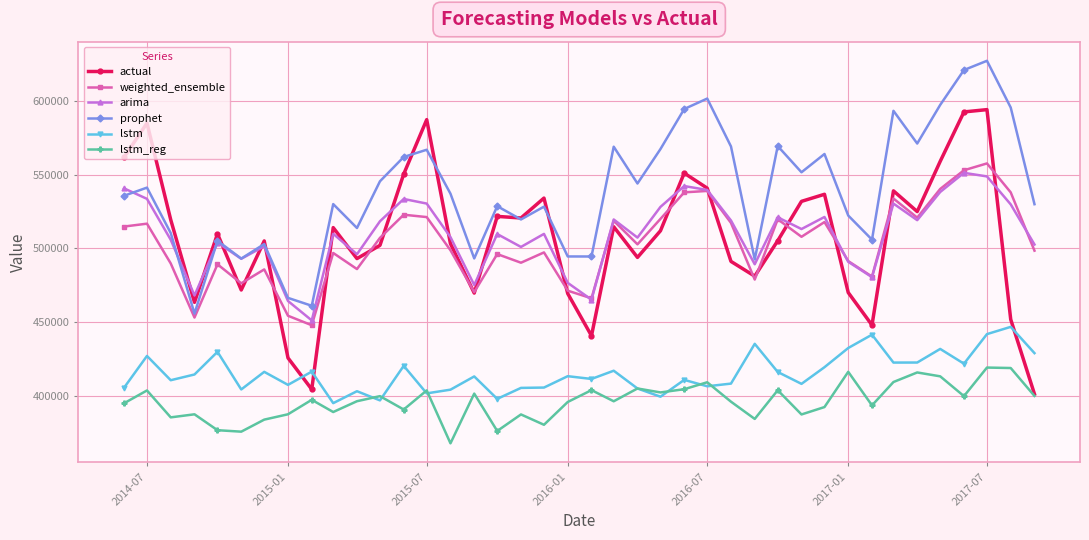

How many lines are shown in the chart?

6